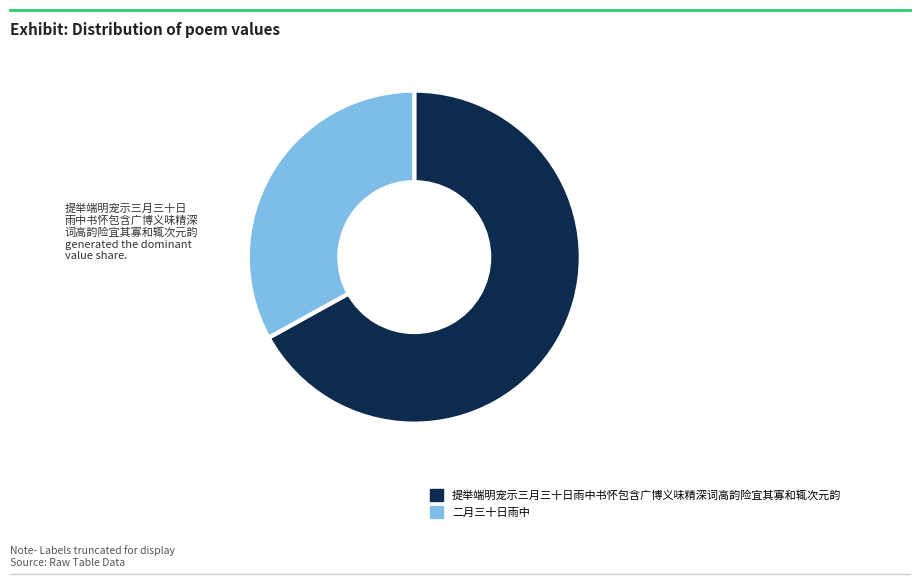

Rank the categories by value from lowest to highest.

二月三十日雨中, 提举端明宠示三月三十日雨中书怀包含广博义味精深词高韵险宜其寡和辄次元韵